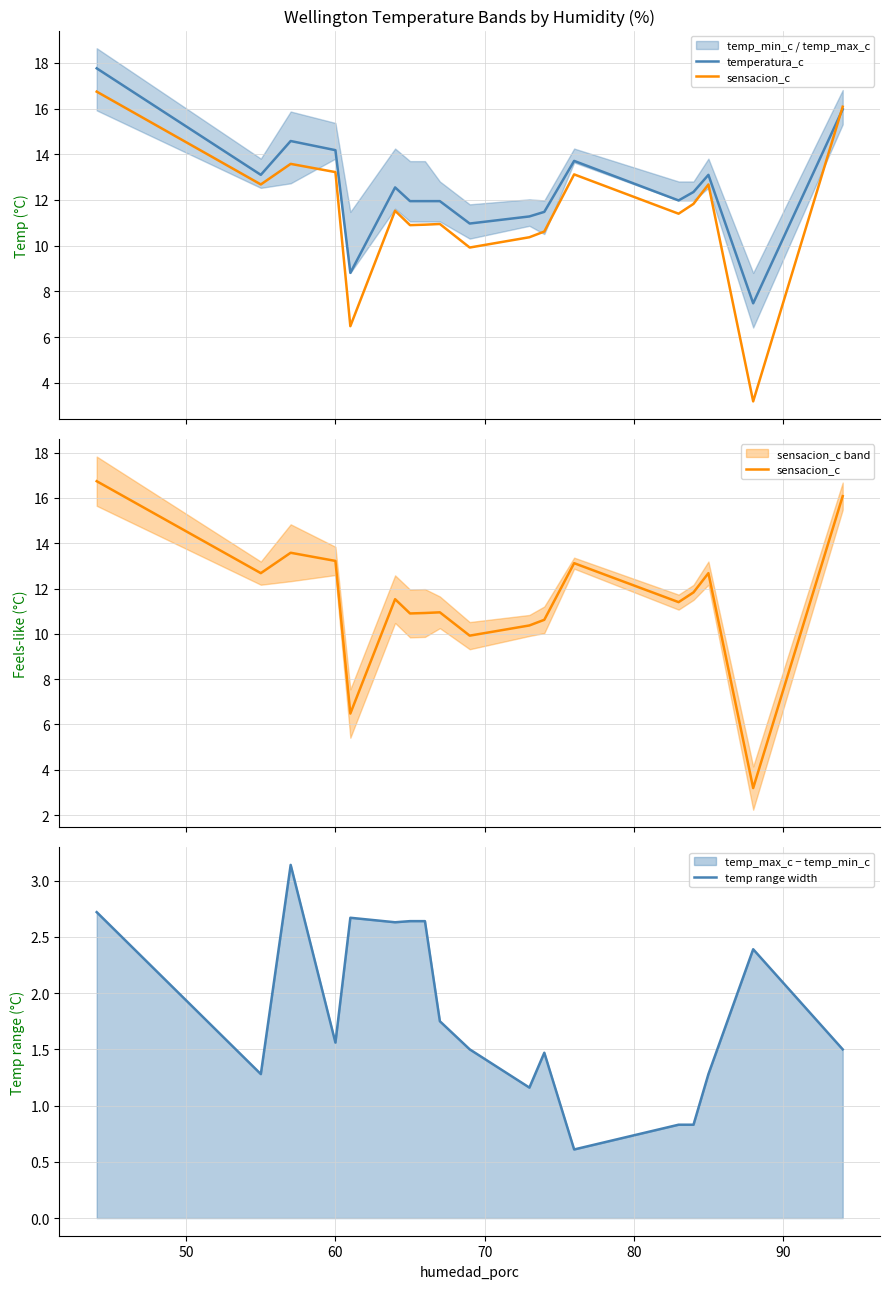

Reading left to right, transcribe all the data shown in this chart.

temperatura_c: 17.8	13.1	14.6	14.2	8.8	12.6	11.9	11.9	11.9	11.0	11.3	11.5	13.7	12.0	12.3	13.1	7.5	16.0
sensacion_c: 16.7	12.7	13.6	13.2	6.5	11.5	10.9	10.9	10.9	9.9	10.4	10.6	13.1	11.4	11.8	12.7	3.2	16.1
temp range width: 2.7	1.3	3.1	1.6	2.7	2.6	2.6	2.6	1.8	1.5	1.2	1.5	0.6	0.8	0.8	1.3	2.4	1.5